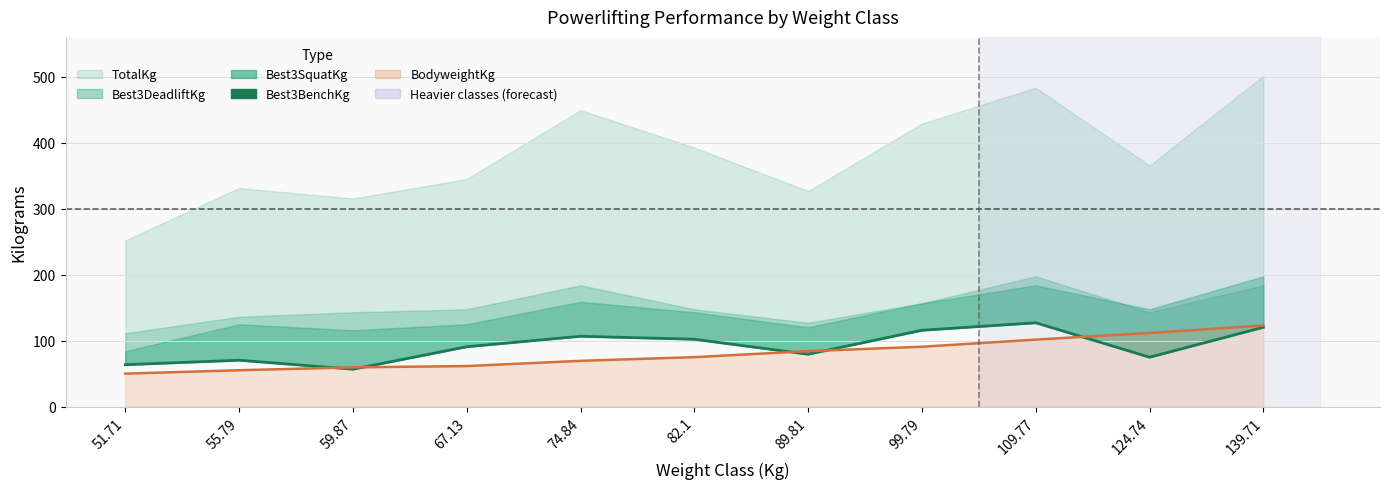

What is the ratio of the value at 55.79 to the value at 124.74?

0.9